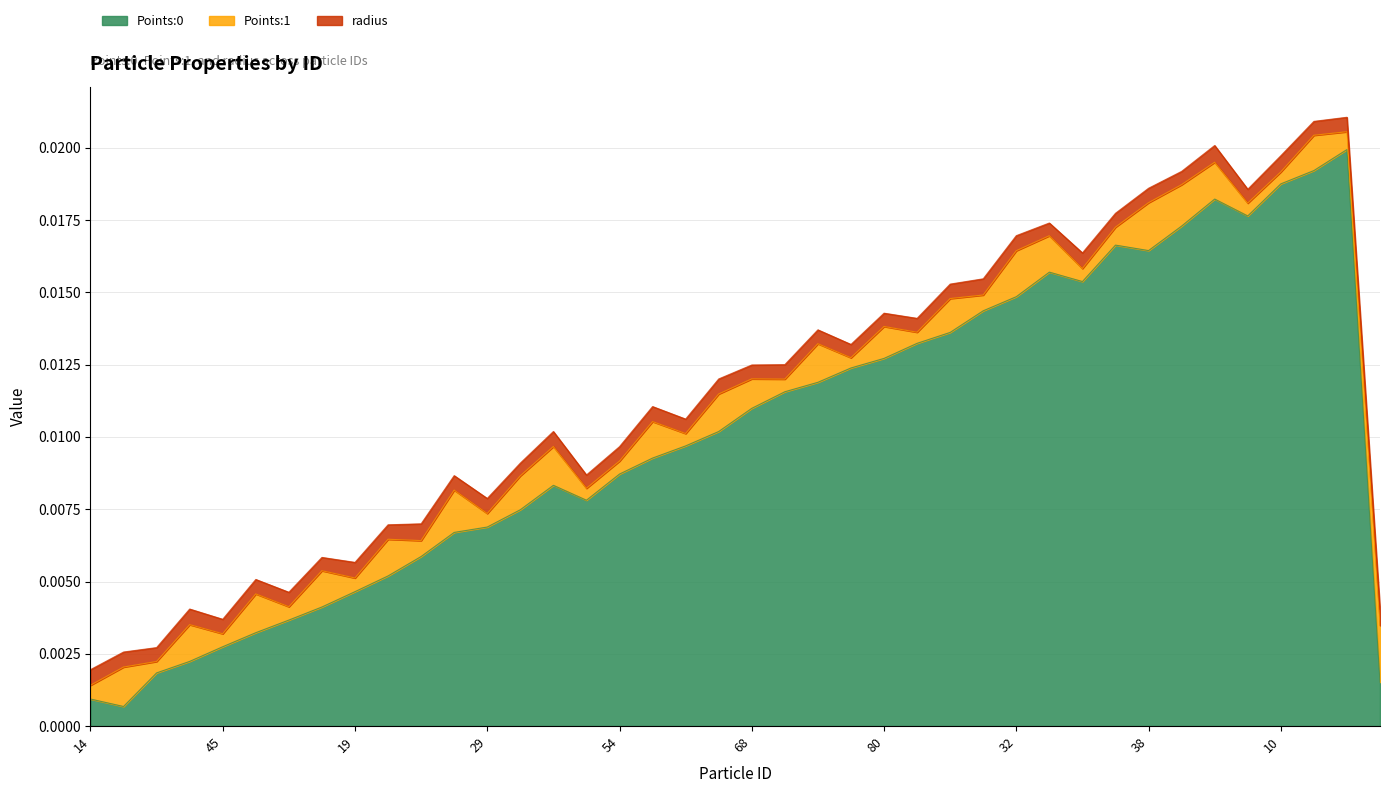

True or false: radius and Points:1 intersect in this chart.

True